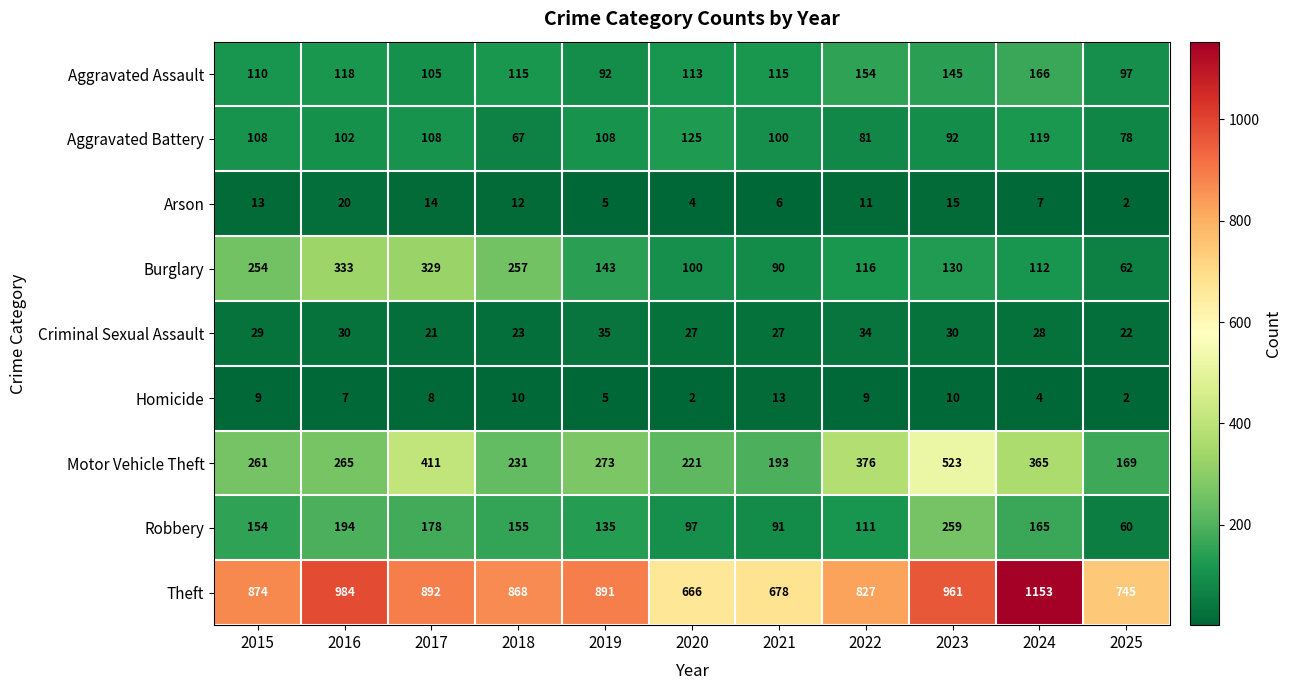

What is the sum of the Theft values at 2020 and 2018?

1534